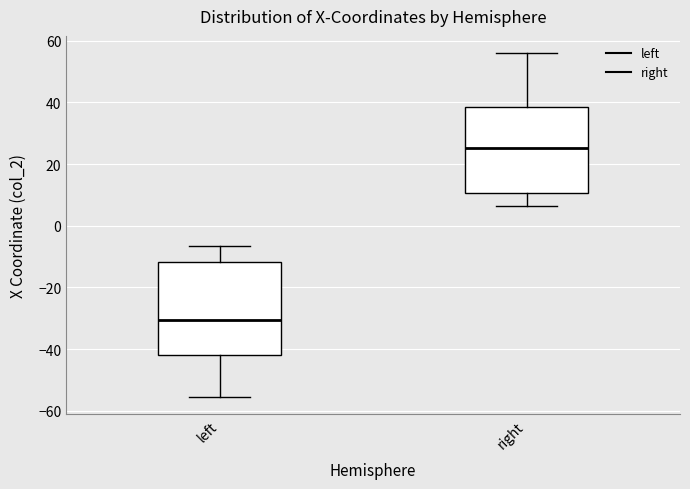

Reading left to right, transcribe this box plot: for each box, give where its median line is, the range the box spans, and where its two whiskers end, as read against the y-axis. The values are not printed on the chart, so give them approximately, as read against the axis.

left: median -30, box -42 to -12, whiskers -56 to -6
right: median 26, box 10 to 38, whiskers 6 to 56